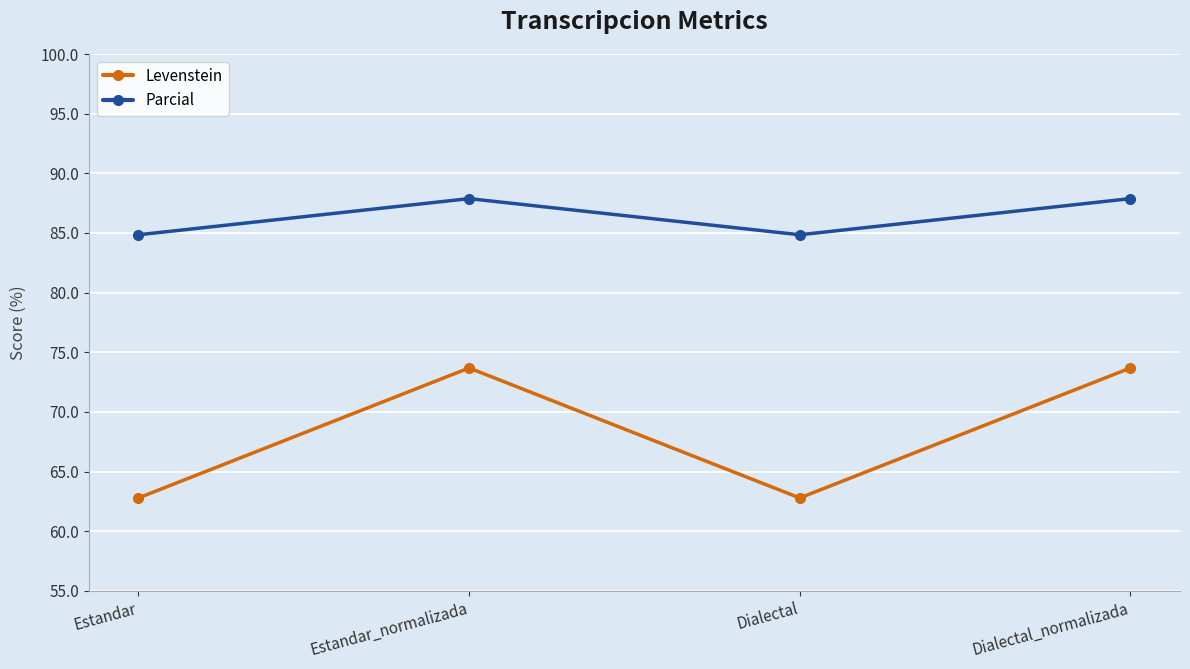

What is the sum of the Parcial values at Estandar_normalizada and Dialectal?

172.7